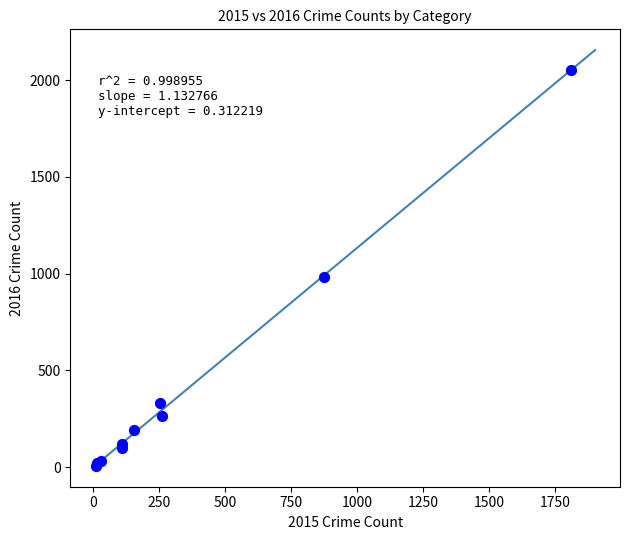

What Y value in the scatter plot is closest to 1030?

984